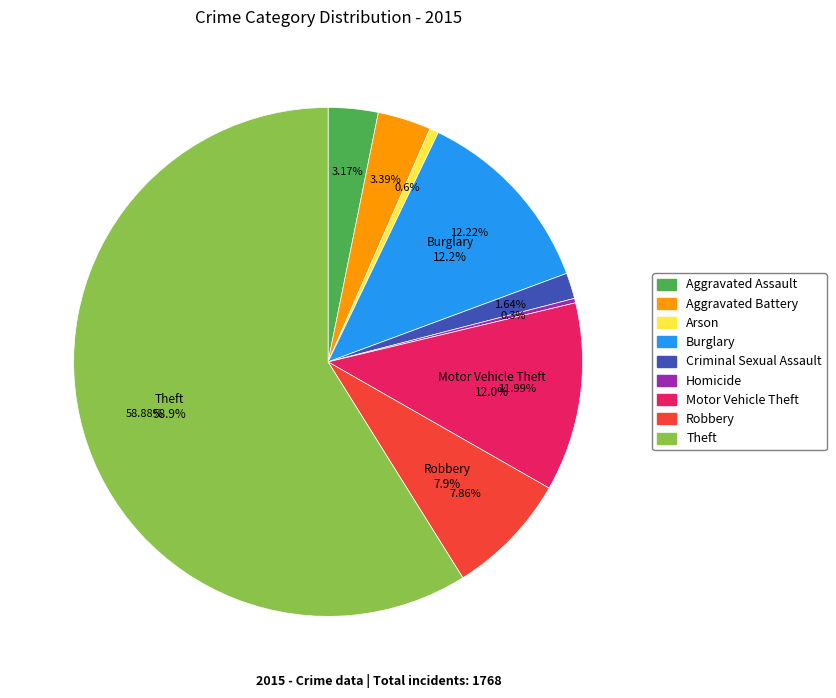

To the nearest percent, what is the difference between the largest and smallest slice percentages?

59%